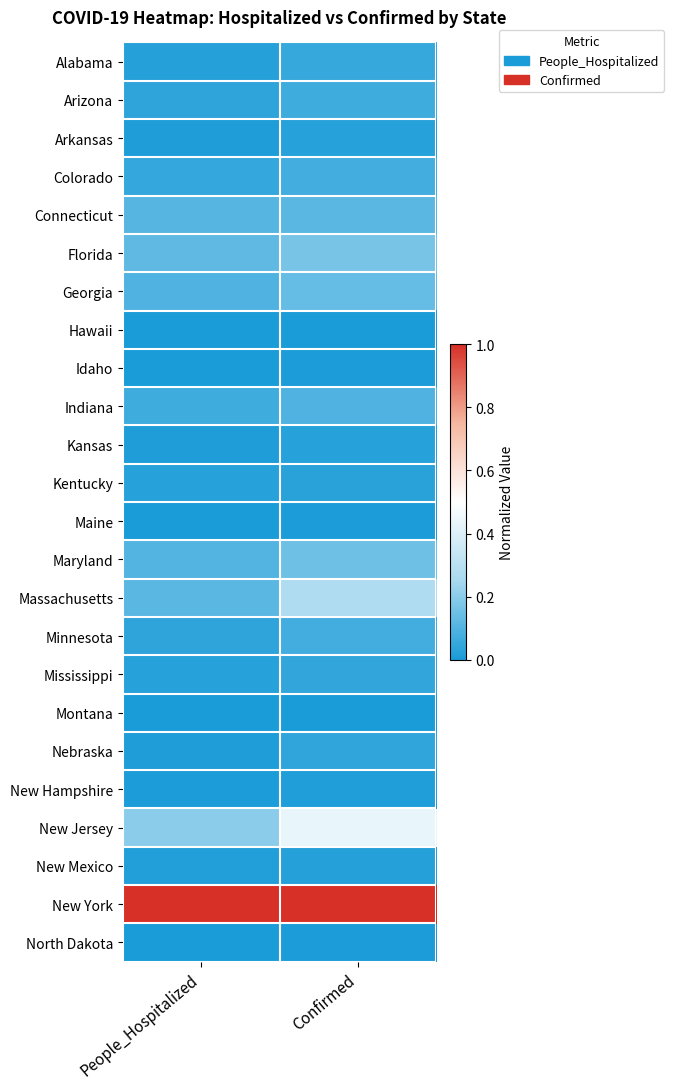

How many data points does each series have?

2